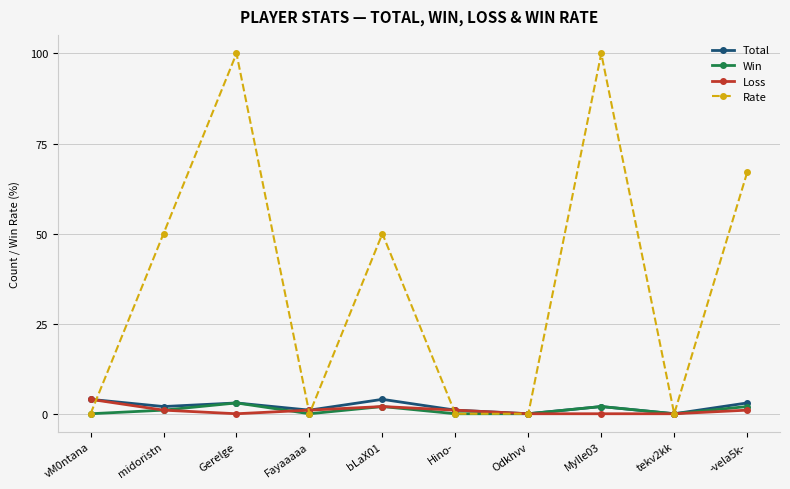

The Total series shows 2 at Mylle03. True or false?

True